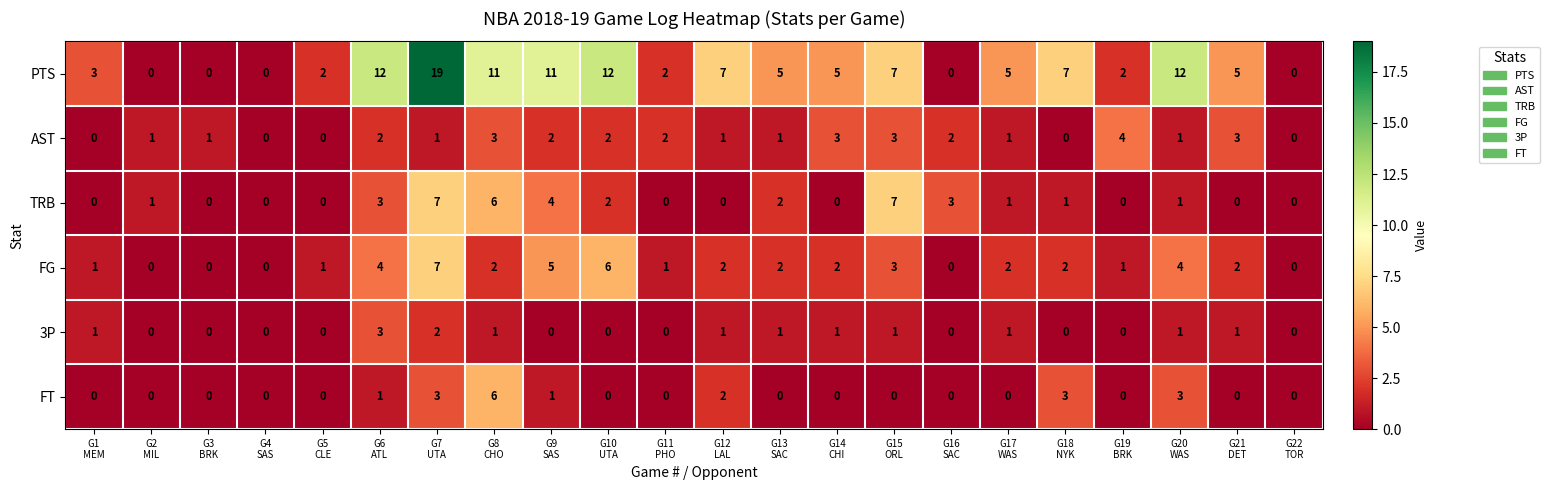

Which series has the widest spread of values?

PTS